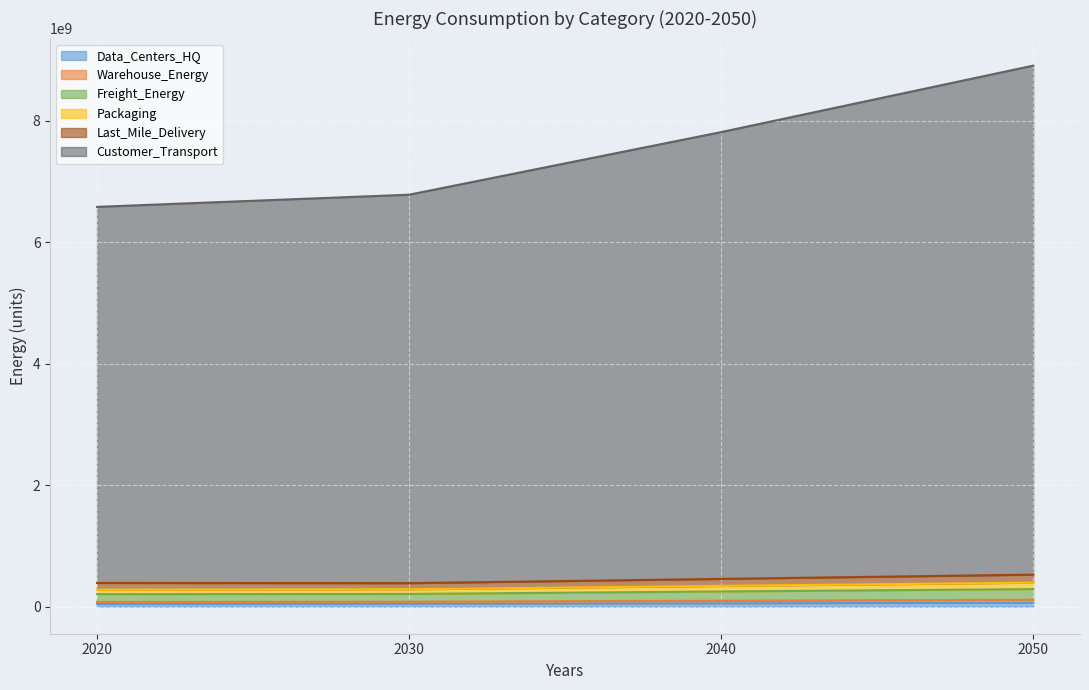

At how many categories does at least one series exceed 2482847049?

4